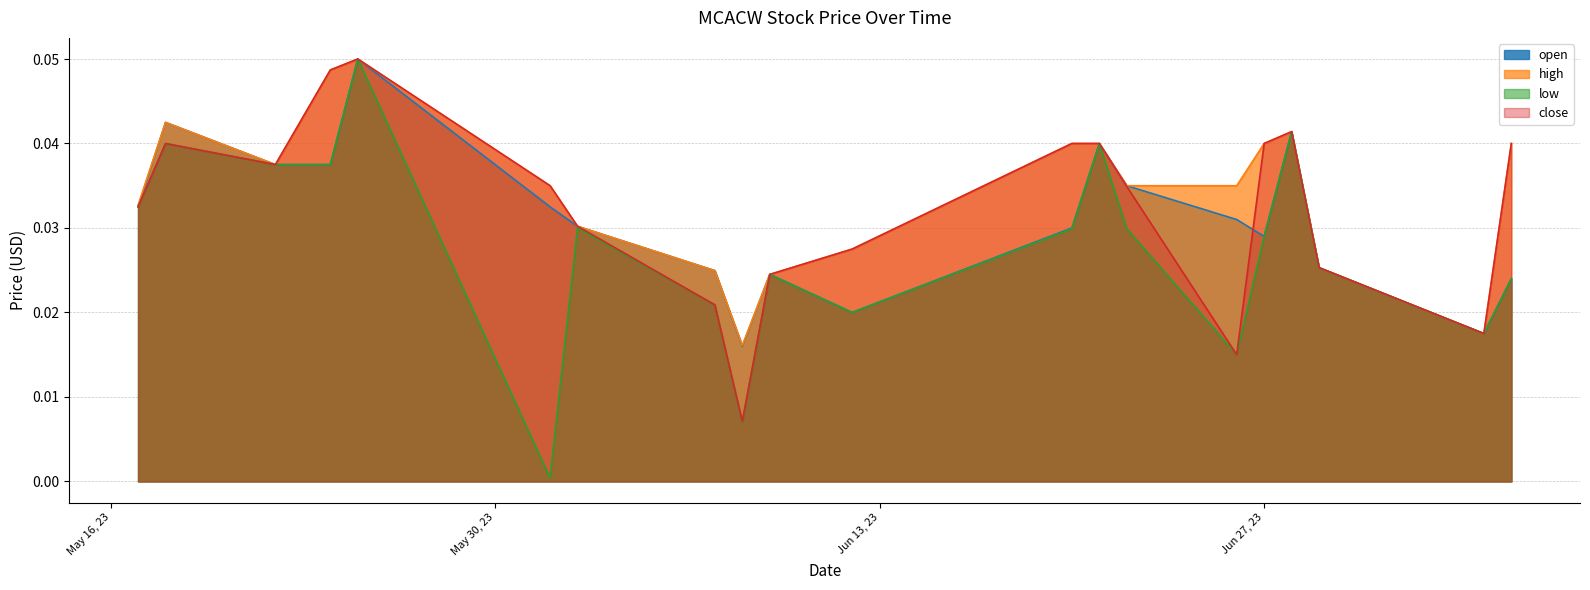

Where do open and close first cross each other?

2023-06-27 and 2023-06-26